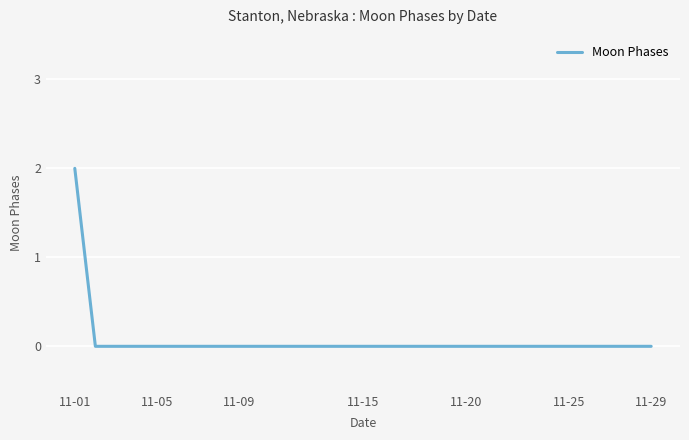

What is the maximum value shown in the chart?

2